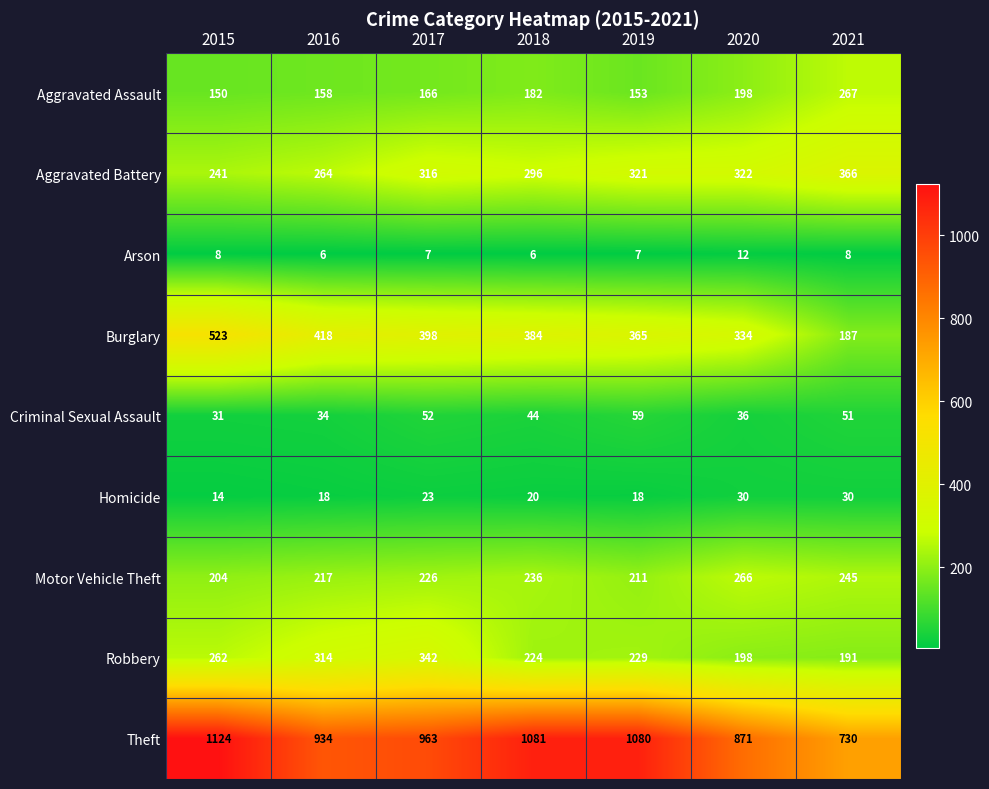

True or false: Criminal Sexual Assault has a value of 31 at 2015.

True